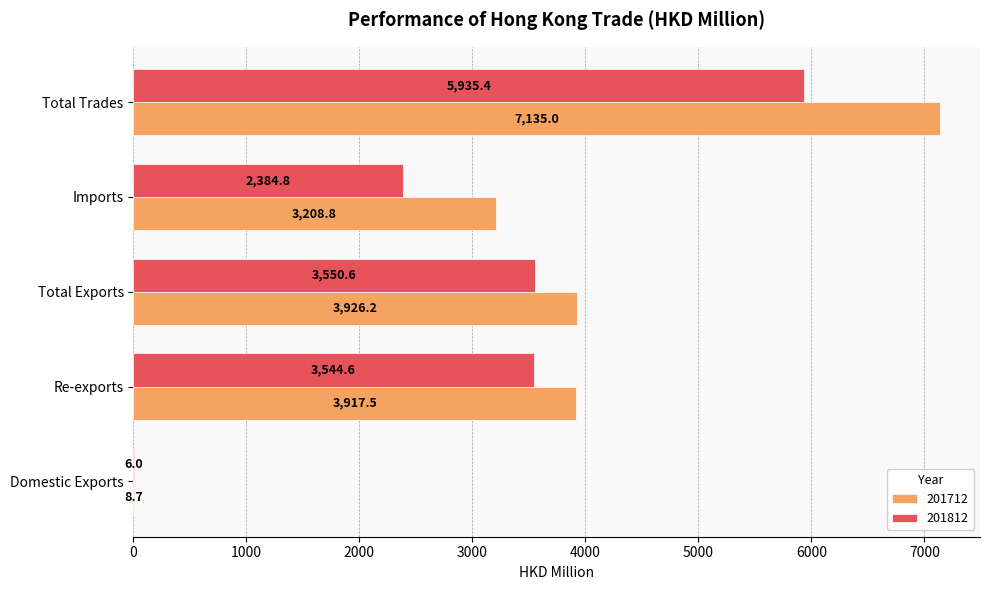

What is the sum of the 201812 values at Imports and Re-exports?

5929.4